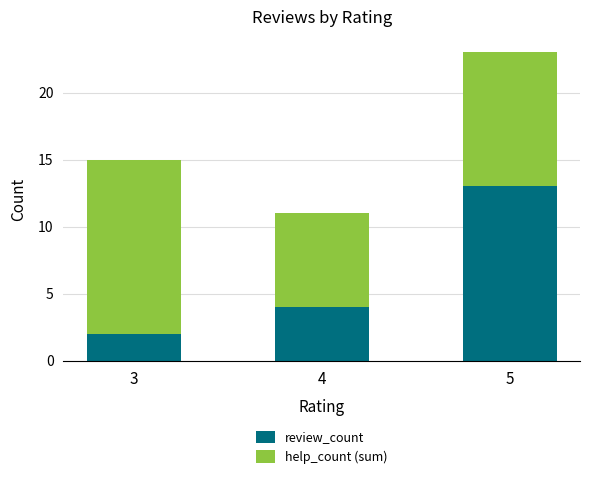

List the labels in order of review_count value, largest first.

5, 4, 3